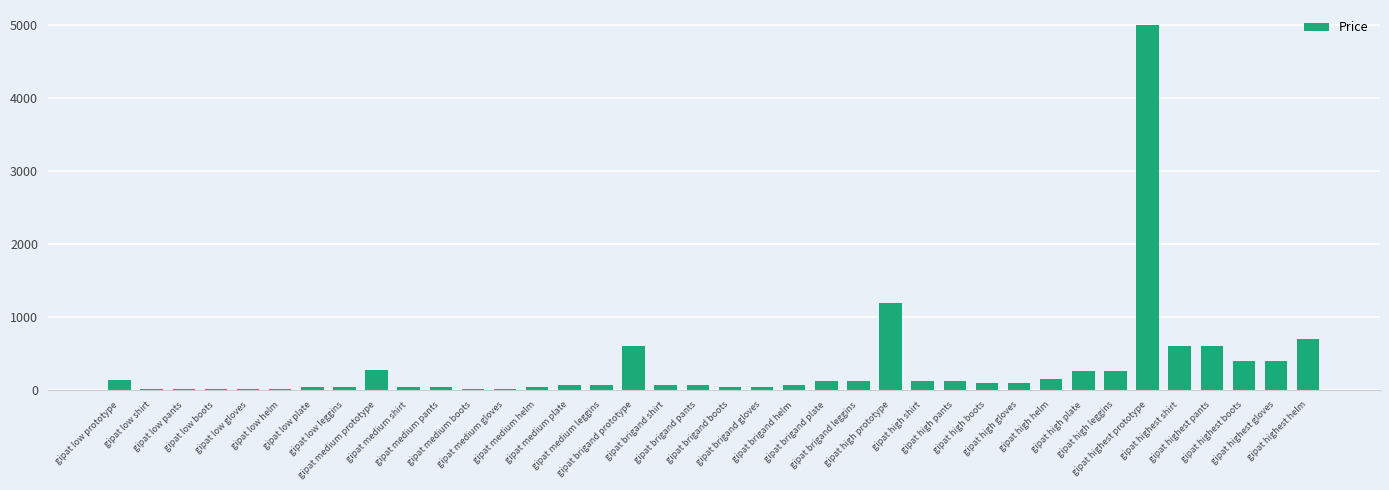

True or false: the data shows 40 at gipat medium helm.

True